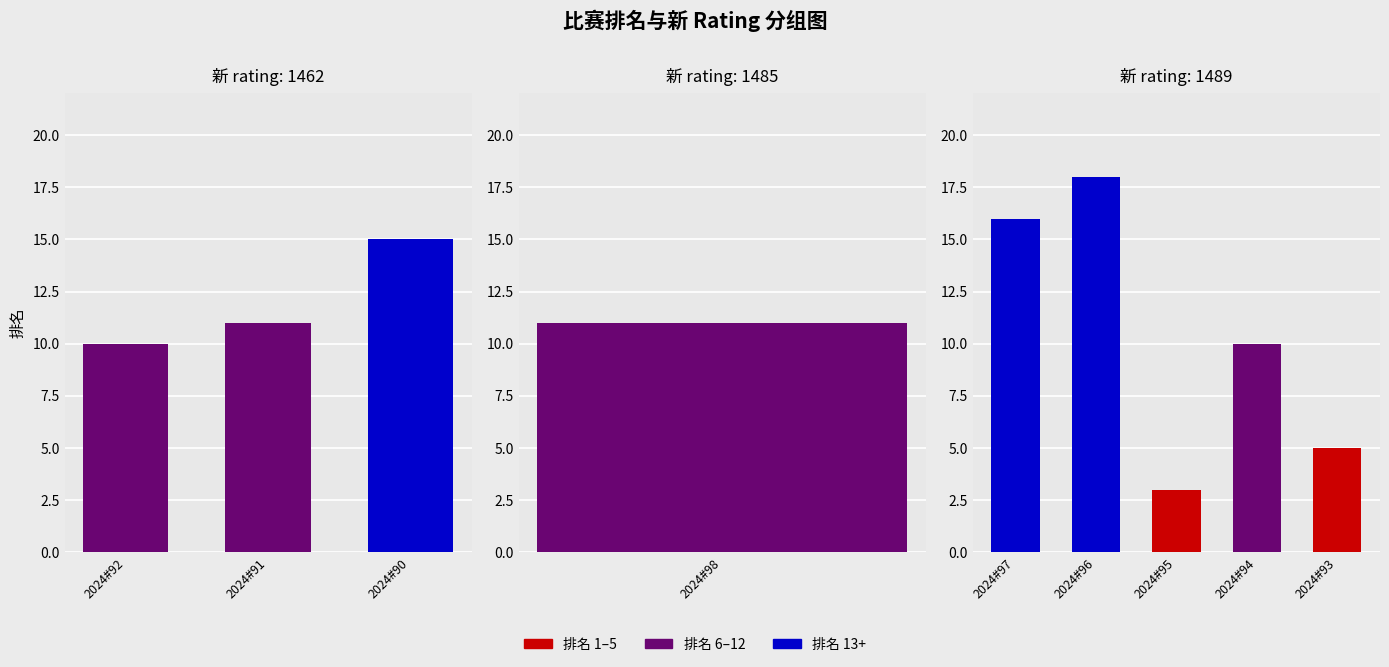

True or false: the data shows 13 at 2024#92.

False